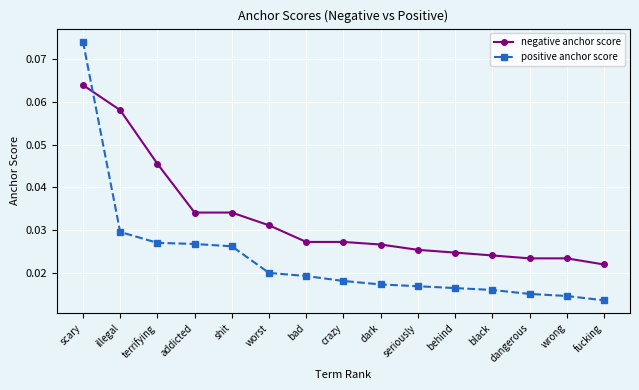

How many intersections are there between positive anchor score and negative anchor score?

1